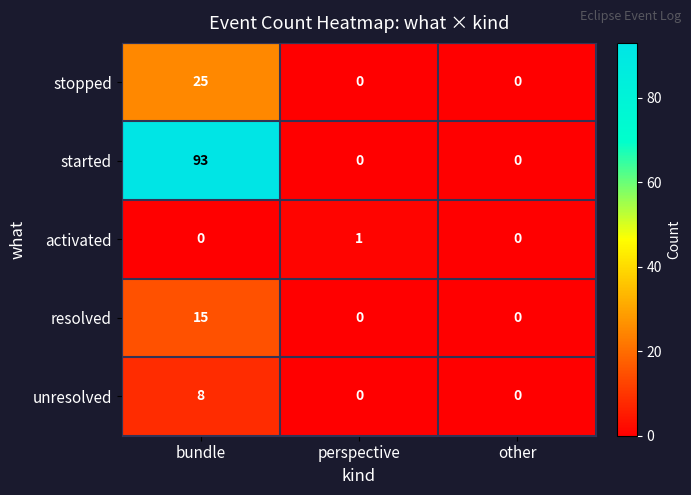

What is the sum of the unresolved values at perspective and bundle?

8